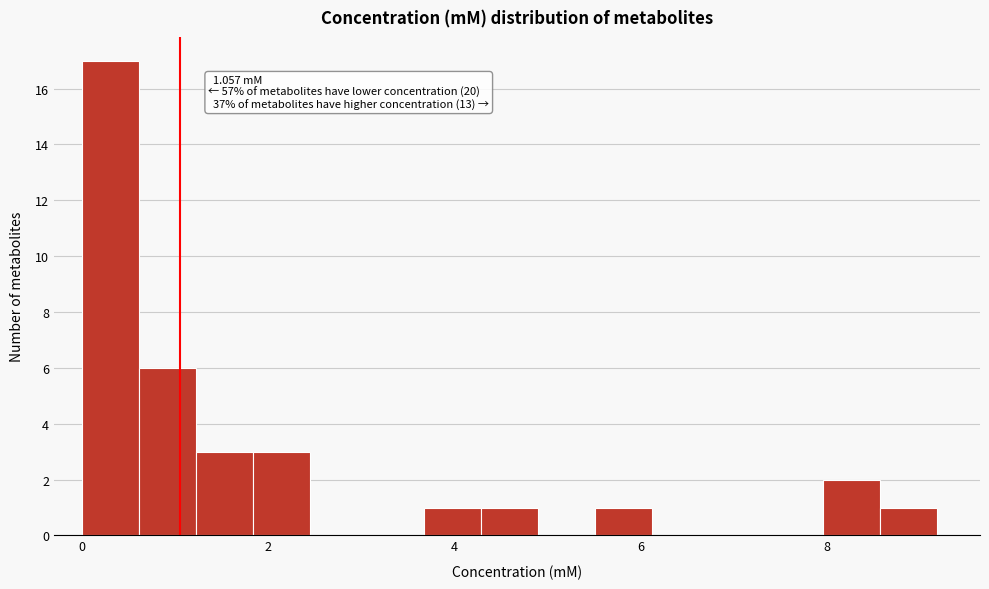

Around what value on the x-axis is the tallest bar? Give the approximate position of its centre, as read against the axis.

0.4